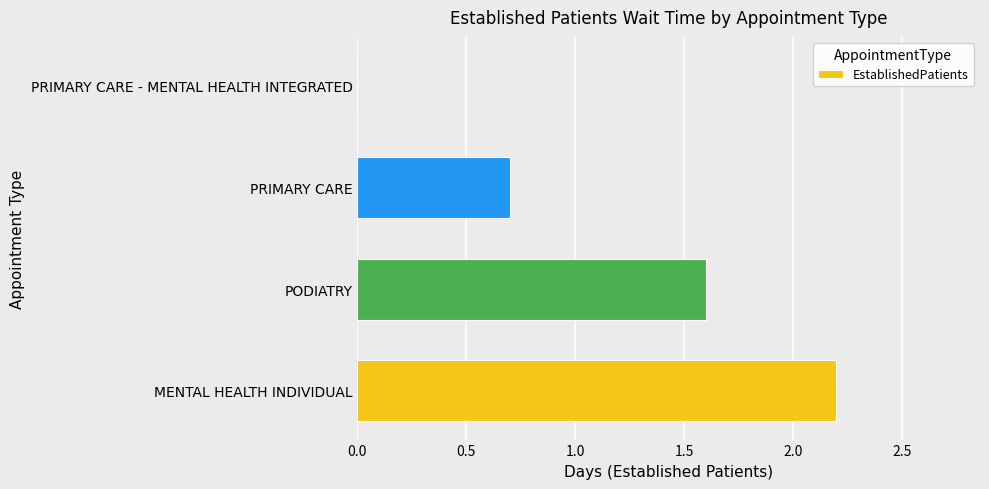

What is the change in value from MENTAL HEALTH INDIVIDUAL to PRIMARY CARE - MENTAL HEALTH INTEGRATED?

-2.2